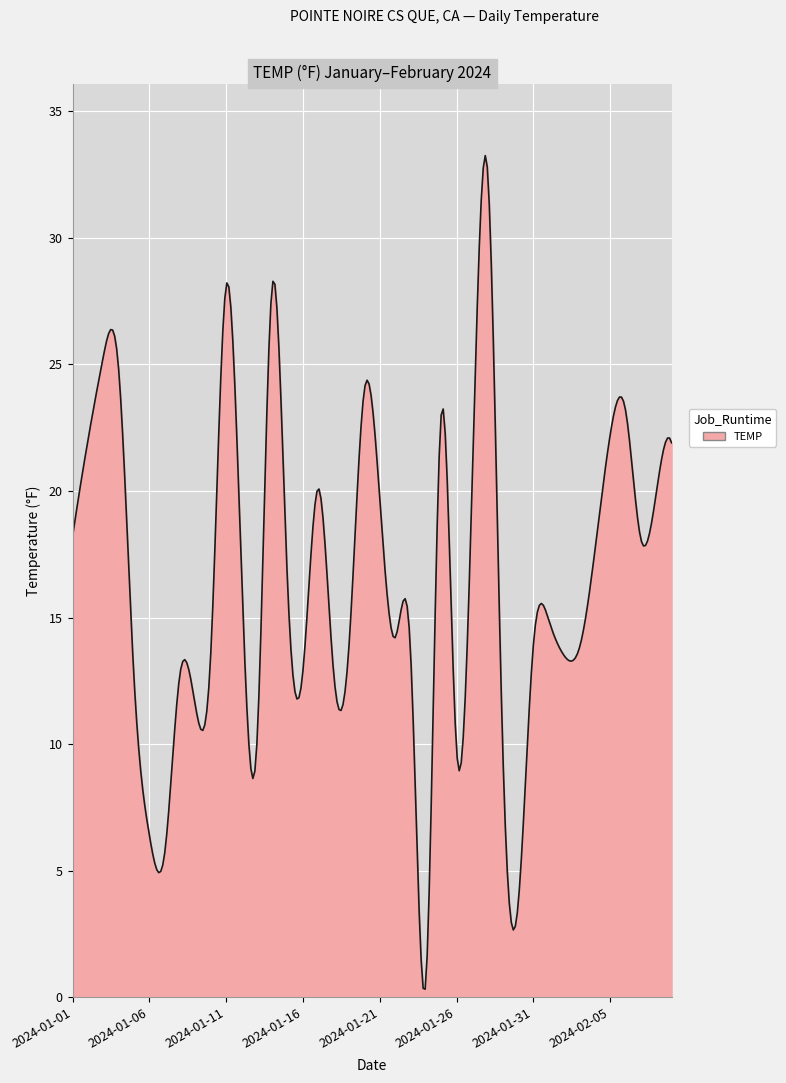

What is the maximum value shown in the chart?

33.2